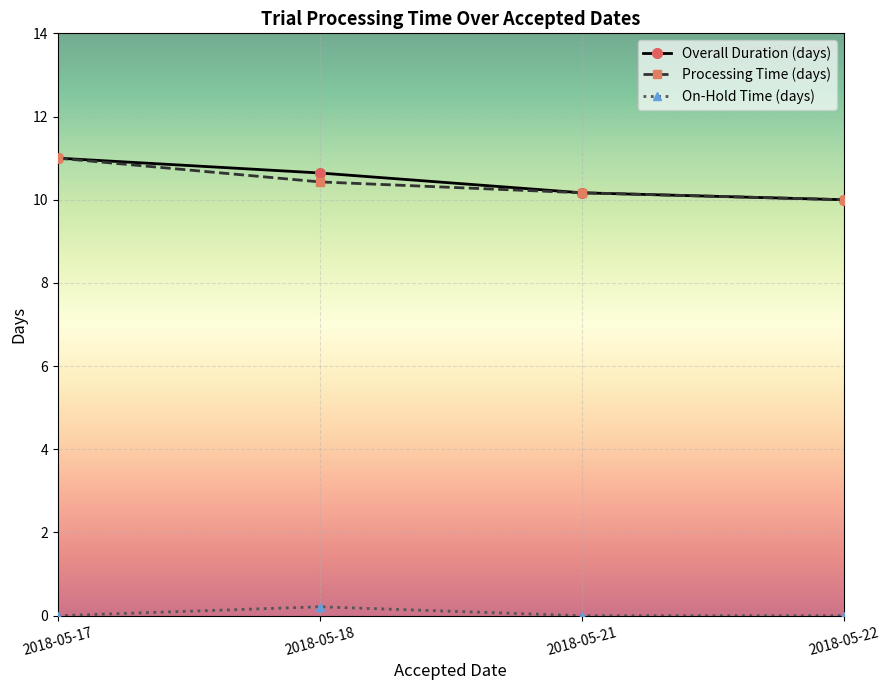

What are all the series names shown in the legend?

Overall Duration (days), Processing Time (days), On-Hold Time (days)